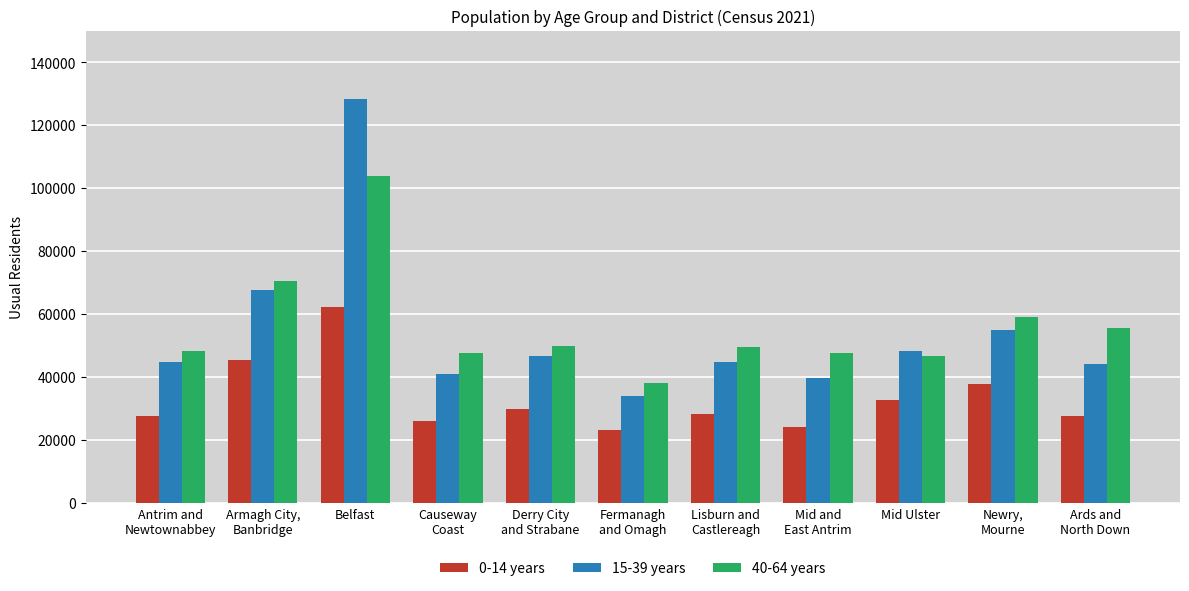

How many data points in 0-14 years are less than 28401?

5